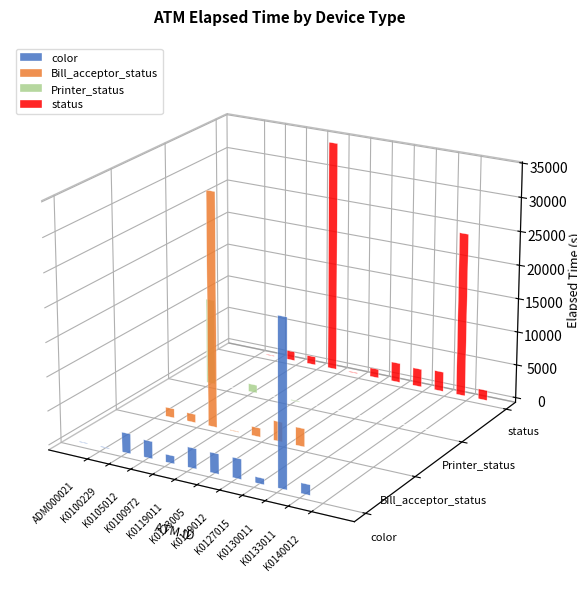

What is the difference between the color values at K0105012 and K0133011?

21461